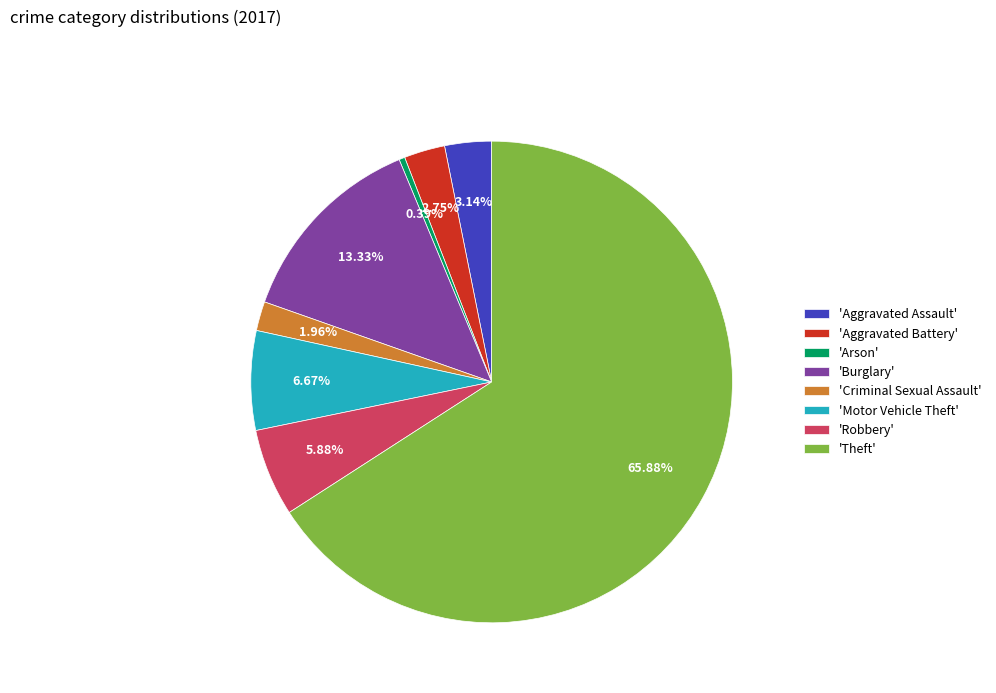

Do 'Arson' and 'Aggravated Battery' together represent more than half of the pie?

No